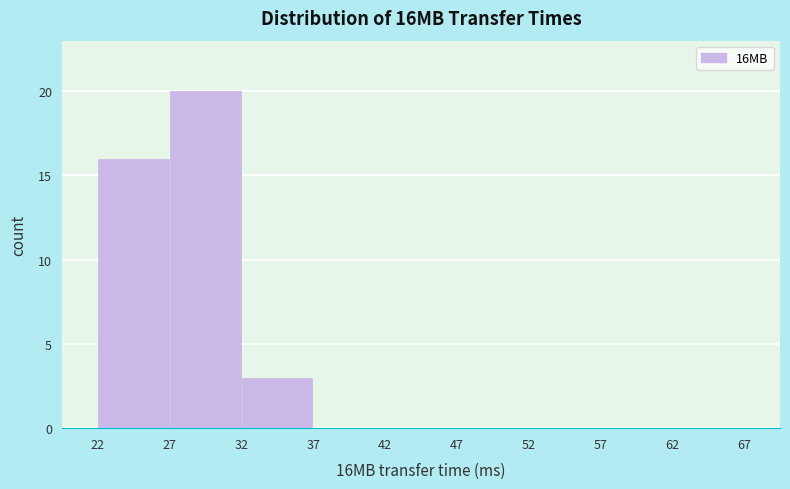

Reading left to right, list every bar in this chart as the range it spans on the x-axis followed by its height. The values are not printed on the chart, so give them approximately, as read against the axis.

22 to 27: 16
27 to 32: 20
32 to 37: 3
37 to 42: 0
42 to 47: 0
47 to 52: 0
52 to 57: 0
57 to 62: 0
62 to 67: 0